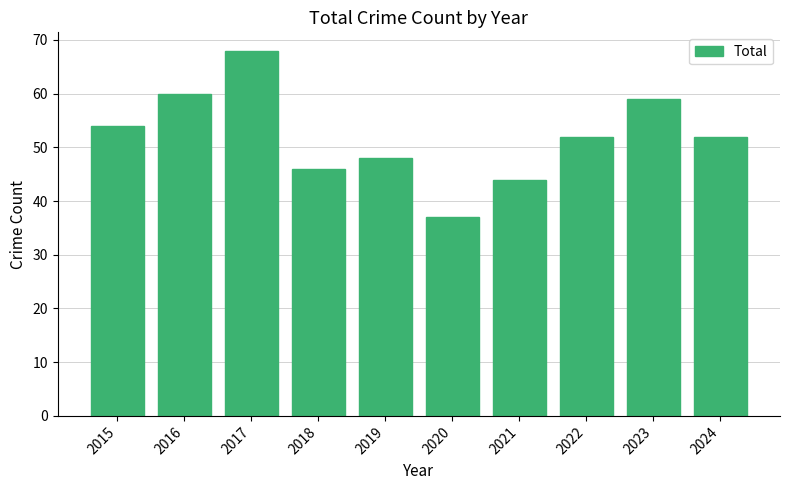

Reading right to left, transcribe all the data shown in this chart.

52	59	52	44	37	48	46	68	60	54